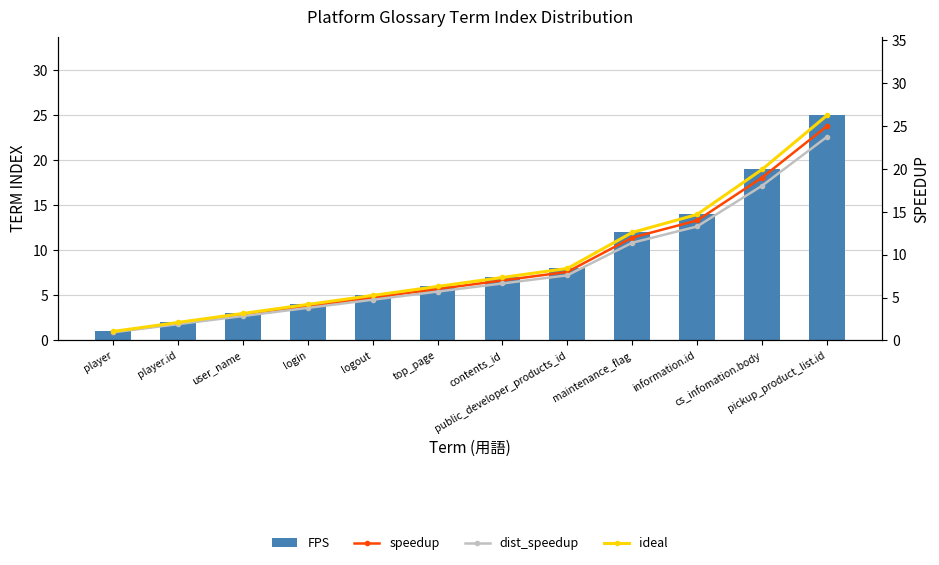

What is the value of the ideal bar at the 3rd from the left?

3.2